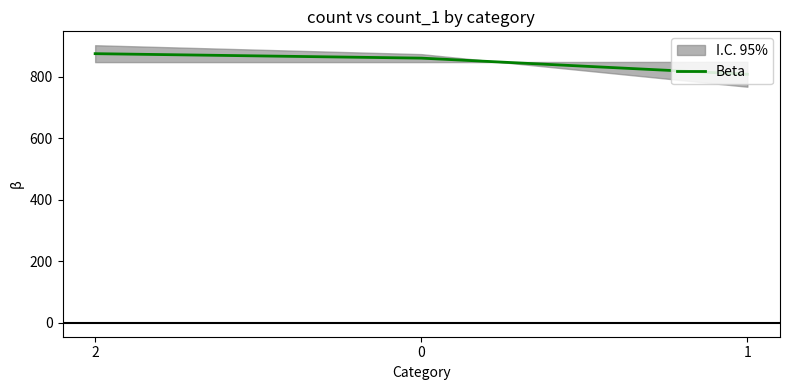

Does the chart display data point markers on the line(s)?

No